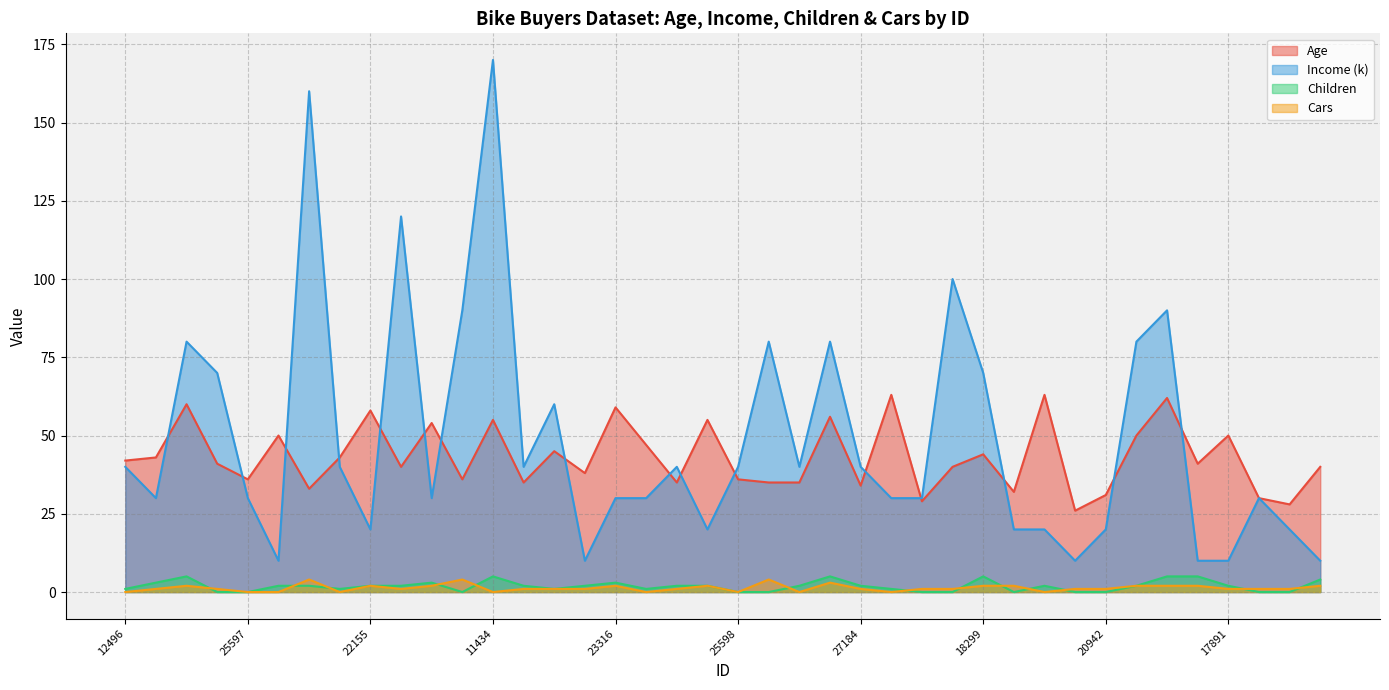

What are all the series names shown in the legend?

Age, Income (k), Children, Cars